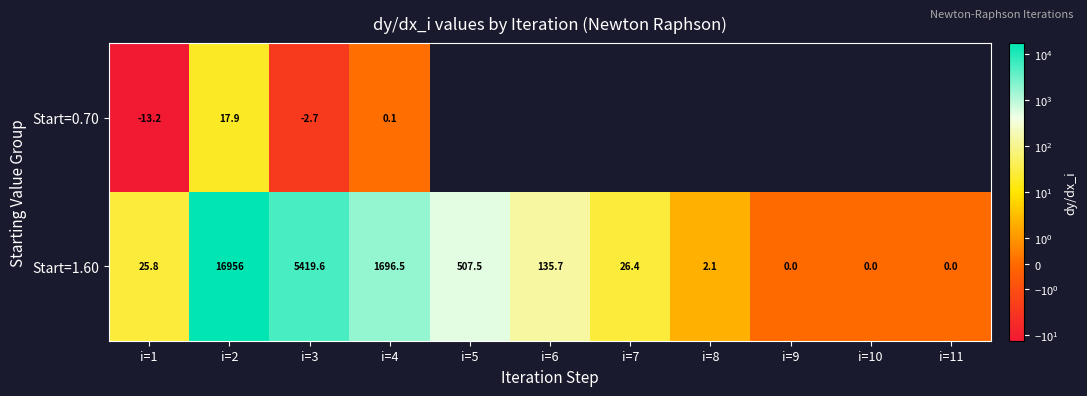

Which series has the largest total across all categories?

Start=1.60